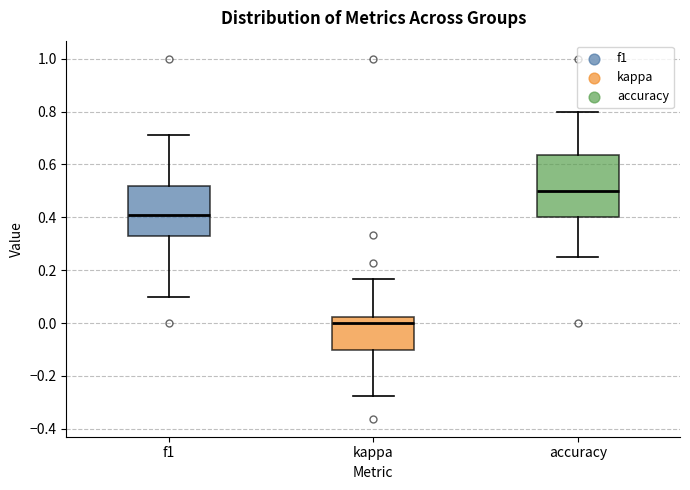

Which box is the tallest, from its lower edge to its upper edge?

accuracy